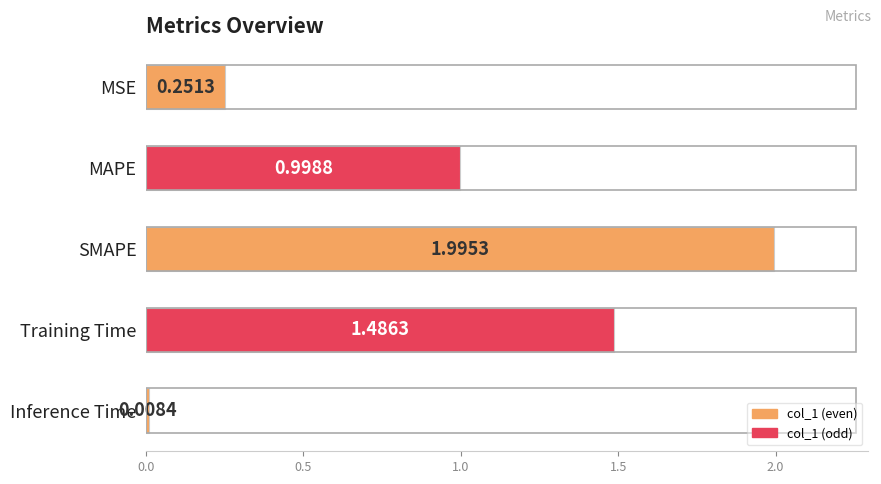

Rank the categories by value from lowest to highest.

Inference Time, MSE, MAPE, Training Time, SMAPE